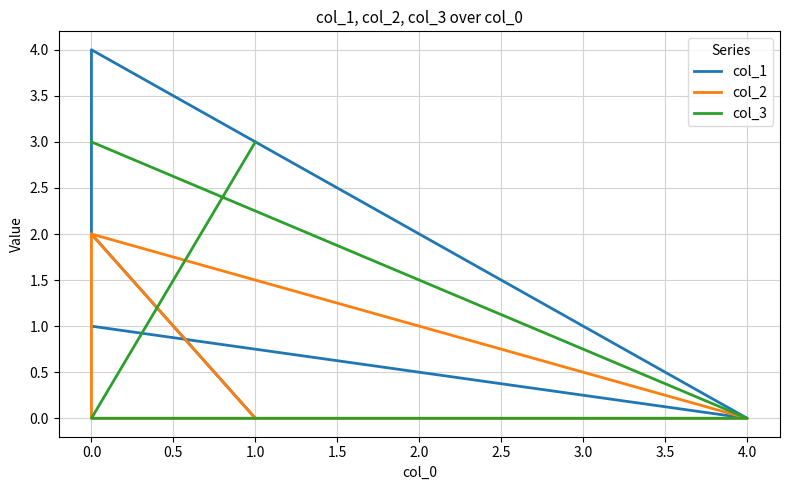

Which series has the largest total across all categories?

col_1